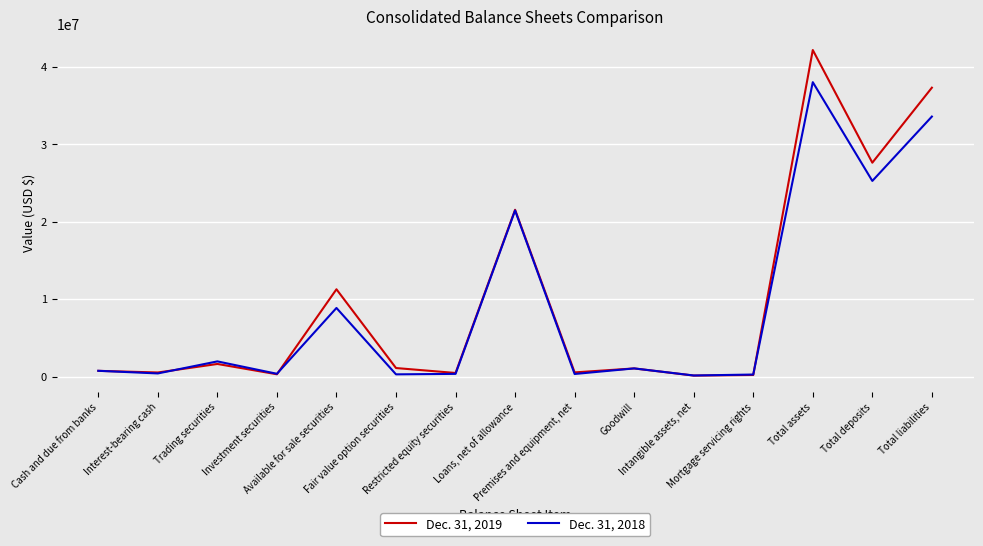

Rank the series by their average value, from highest to lowest.

Dec. 31, 2019, Dec. 31, 2018